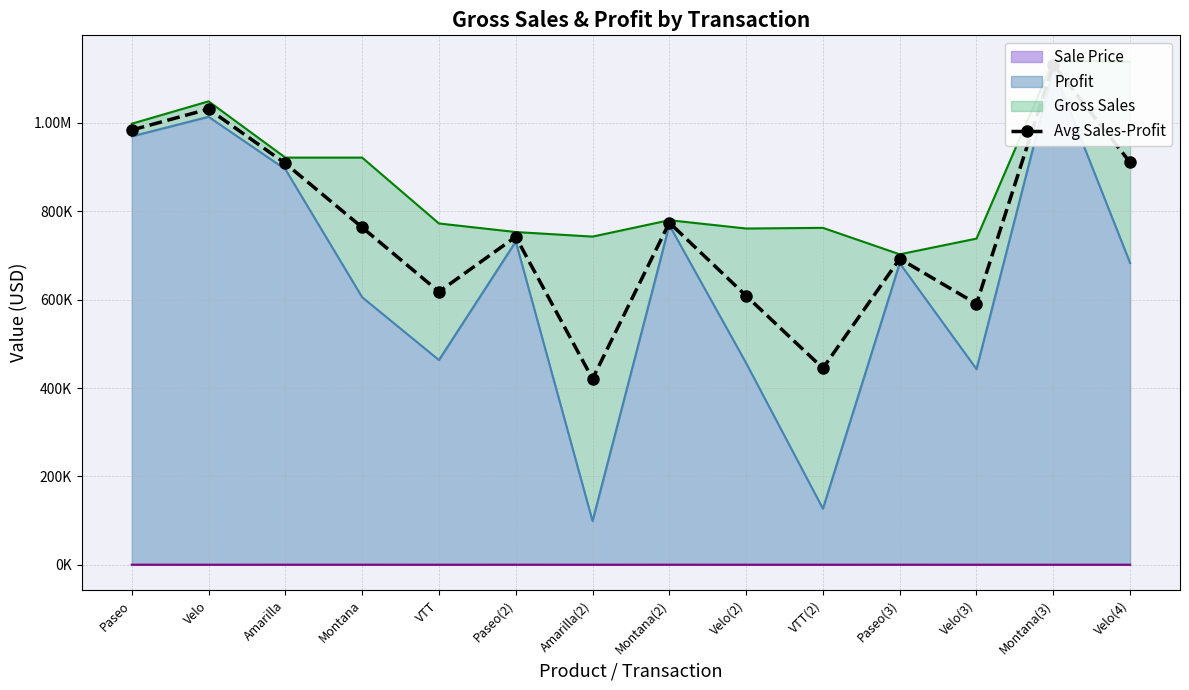

Reading left to right, what are all the values shown in this chart?

983595.0	1031025.0	908040.0	763280.0	617760.0	742095.0	420750.0	774056.2	608640.0	444675.0	692415.0	590400.0	1131243.8	910440.0